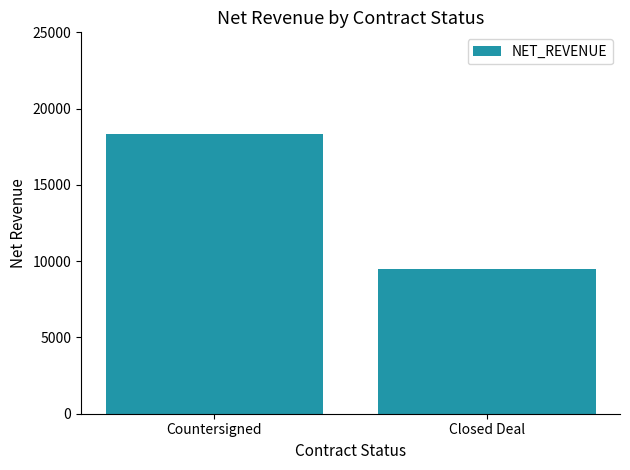

Count the number of categories in the chart.

2